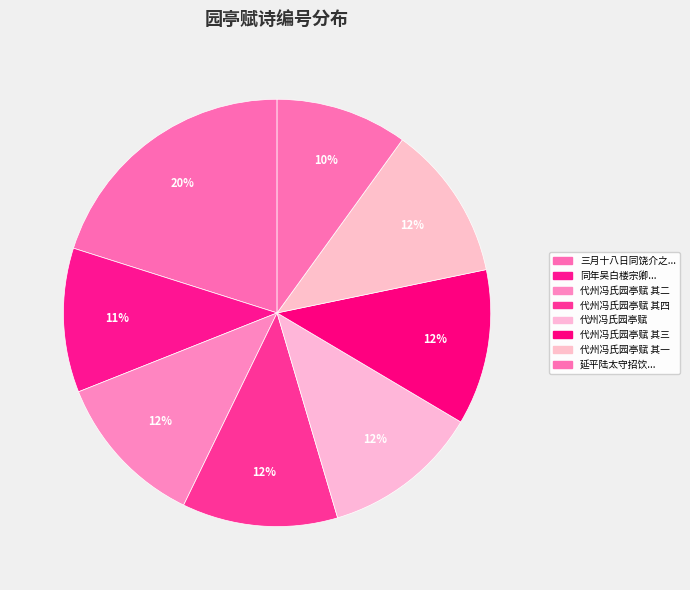

Rank the categories by value from lowest to highest.

延平陆太守招饮杨氏园亭赋谢, 同年吴白楼宗卿秦凤山司徒王平川吴紫山二亚卿追饯曹氏园亭赋谢, 代州冯氏园亭赋呈主人杨冯甥舅 其一, 代州冯氏园亭赋呈主人杨冯甥舅 其二, 代州冯氏园亭赋呈主人杨冯甥舅 其三, 代州冯氏园亭赋呈主人杨冯甥舅 其四, 代州冯氏园亭赋呈主人杨冯甥舅, 三月十八日同饶介之冯仁伯张道源王伯纯雅集城东李氏园亭赋此